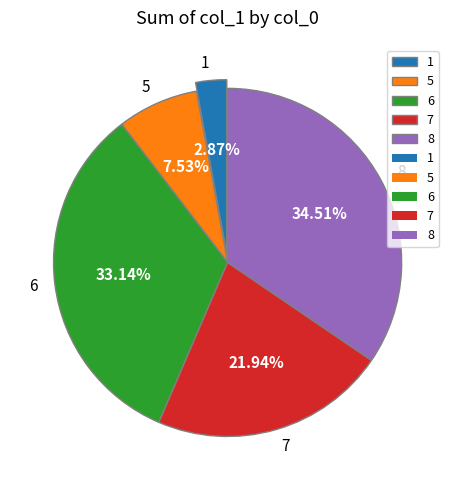

Which slice is the largest?

8